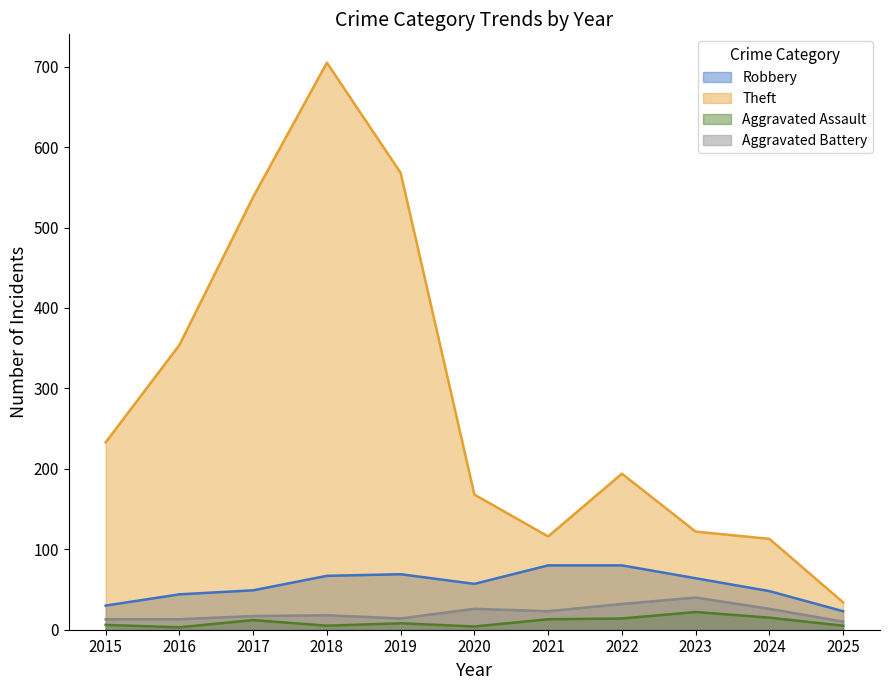

True or false: Theft has more than 1 points higher than both neighbors.

True